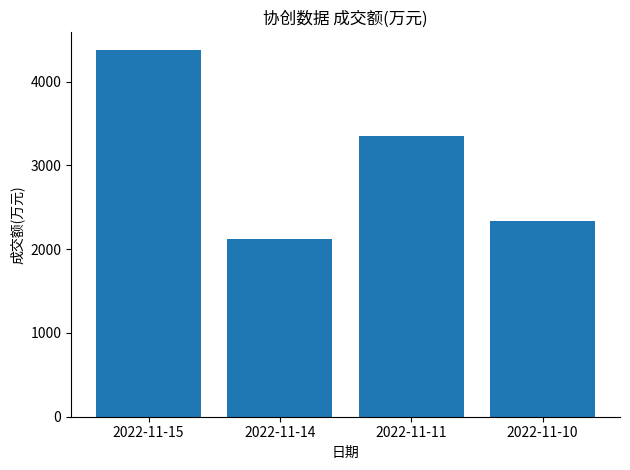

Which label corresponds to the largest value in the chart?

2022-11-15